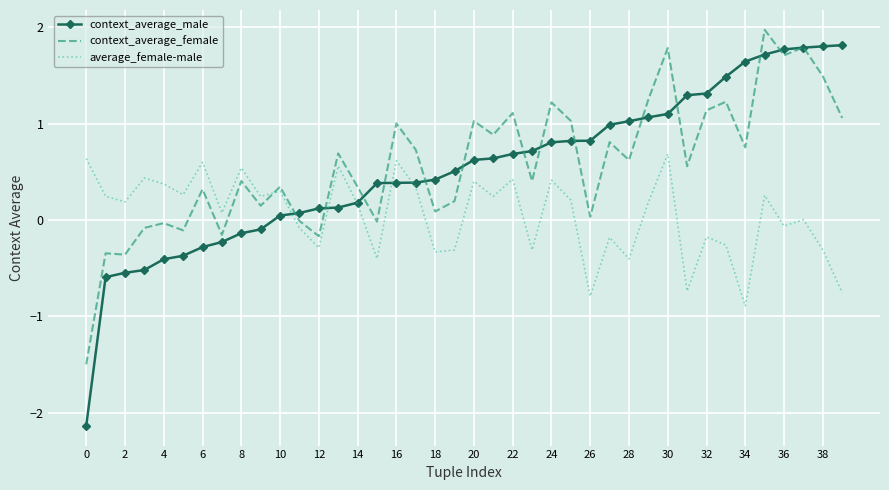

Which series has the widest spread of values?

context_average_male